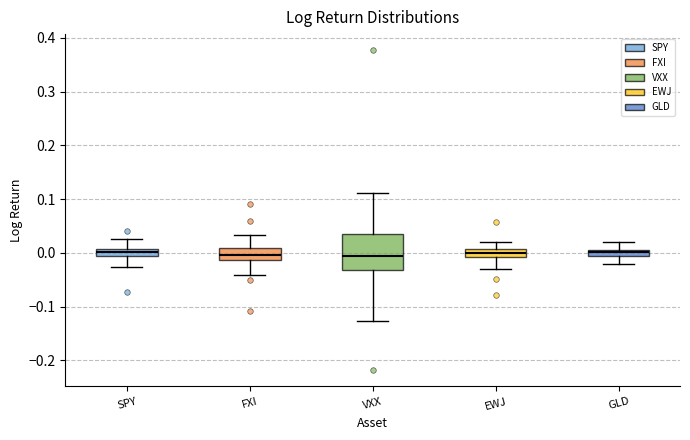

Where is the lower edge of the box for SPY on the y-axis? The values are not printed on the chart, so give them approximately, as read against the axis.

-0.01